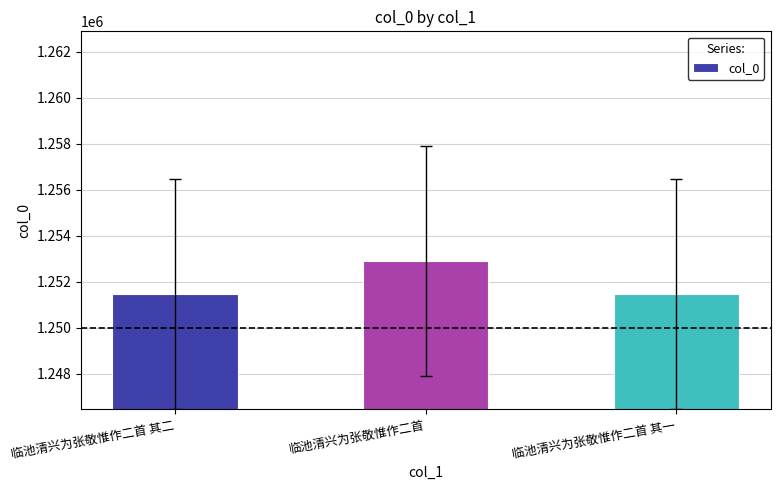

At which label is the value closest to 1252165?

临池清兴为张敬惟作二首 其二